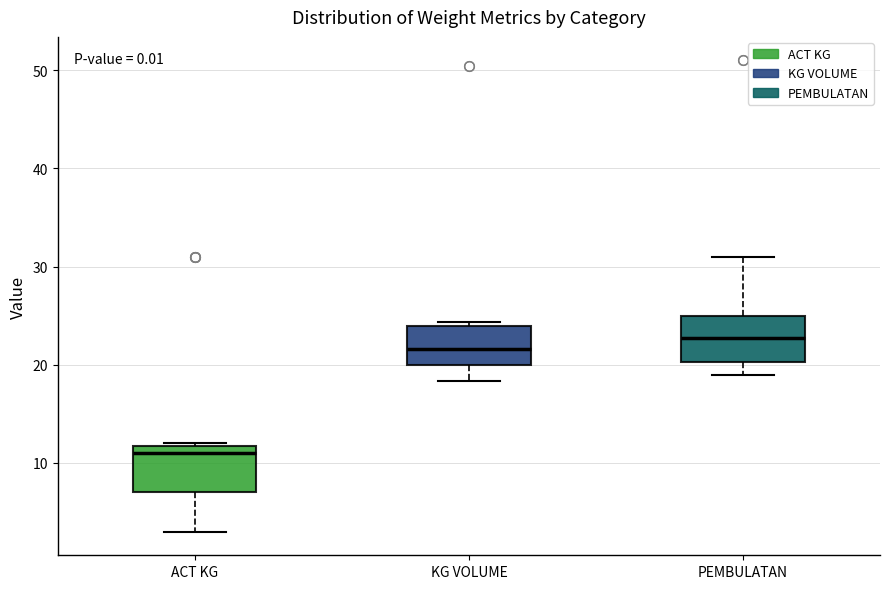

Where is the lower edge of the box for PEMBULATAN on the y-axis? The values are not printed on the chart, so give them approximately, as read against the axis.

20